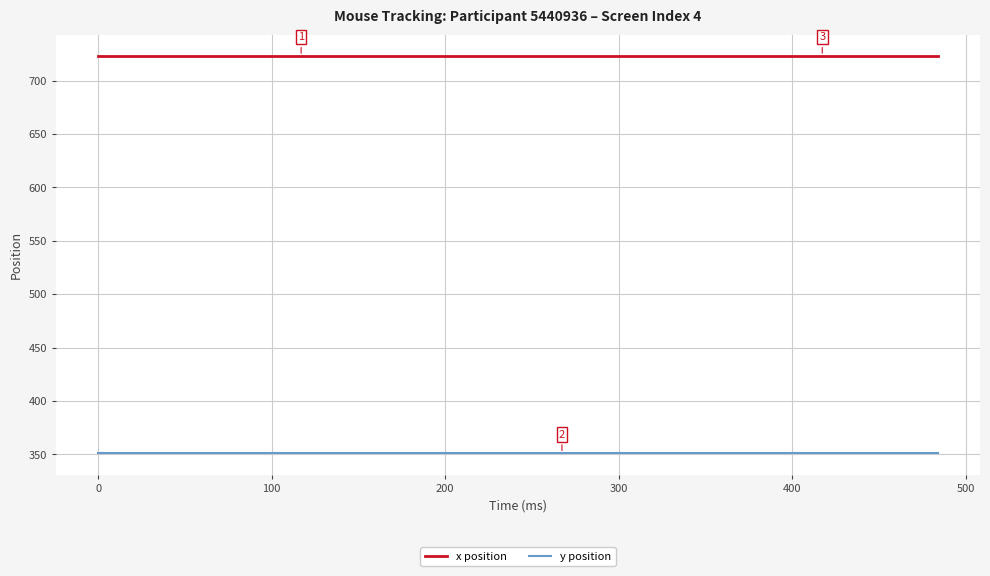

True or false: y position and x position intersect in this chart.

False